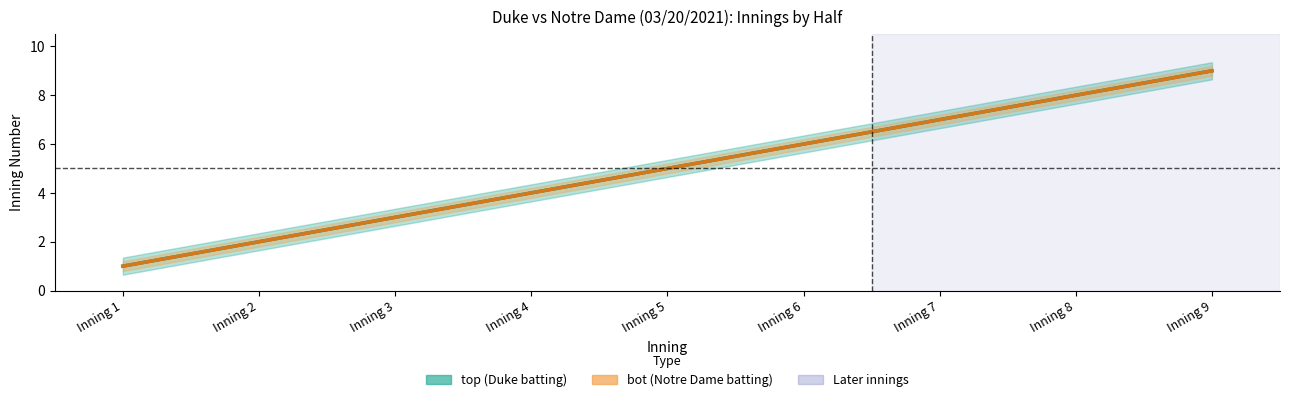

Reading right to left, transcribe all the data shown in this chart.

top (Estimate): 9	8	7	6	5	4	3	2	1
bot (Estimate): 9	8	7	6	5	4	3	2	1